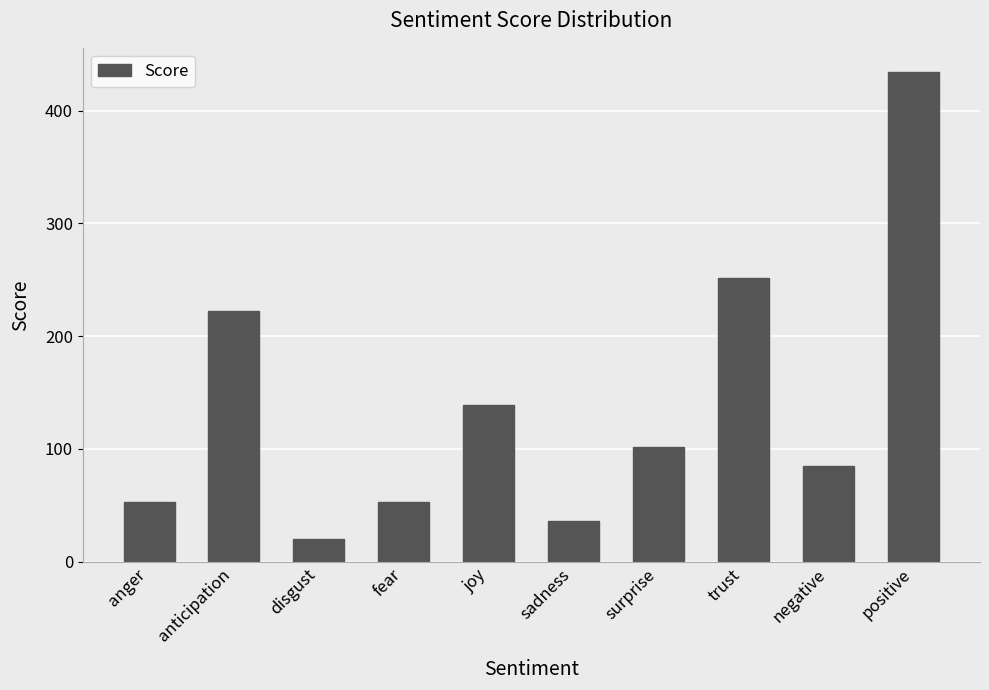

What is the change in value from fear to sadness?

-17